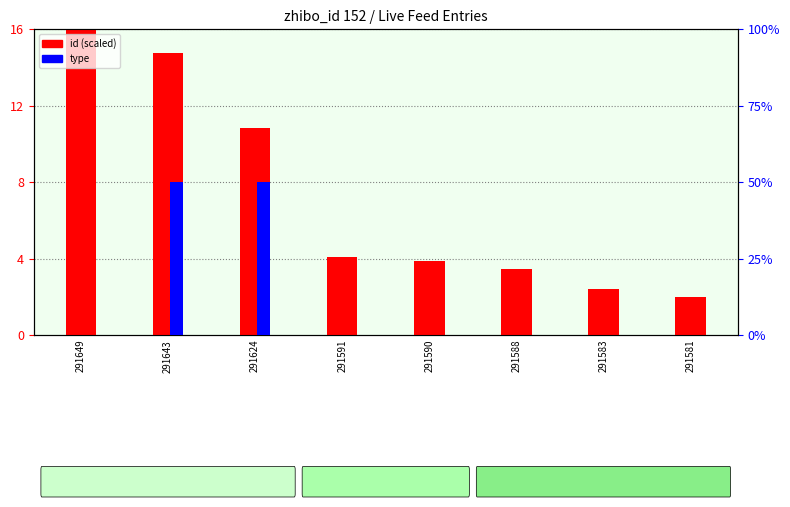

Does the chart contain stacked bars?

No